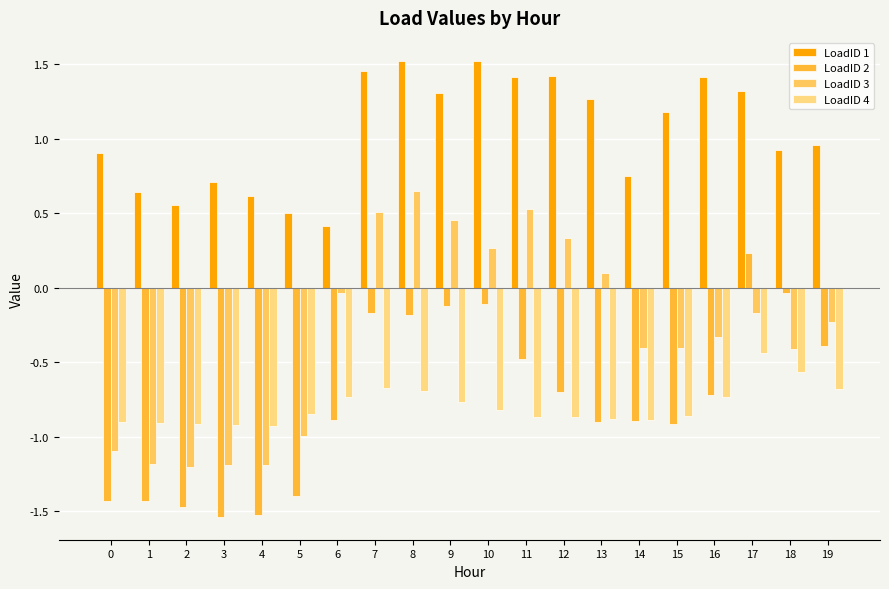

What is the average value of the LoadID 4 series?

-0.8